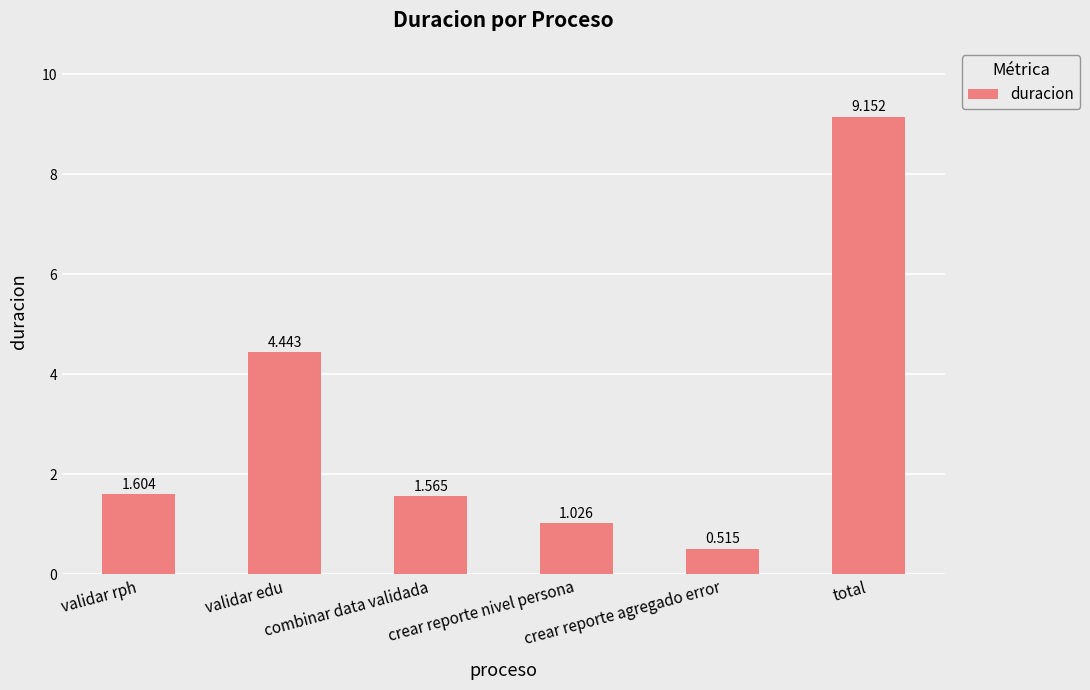

Which has a higher value, total or crear reporte agregado error?

total